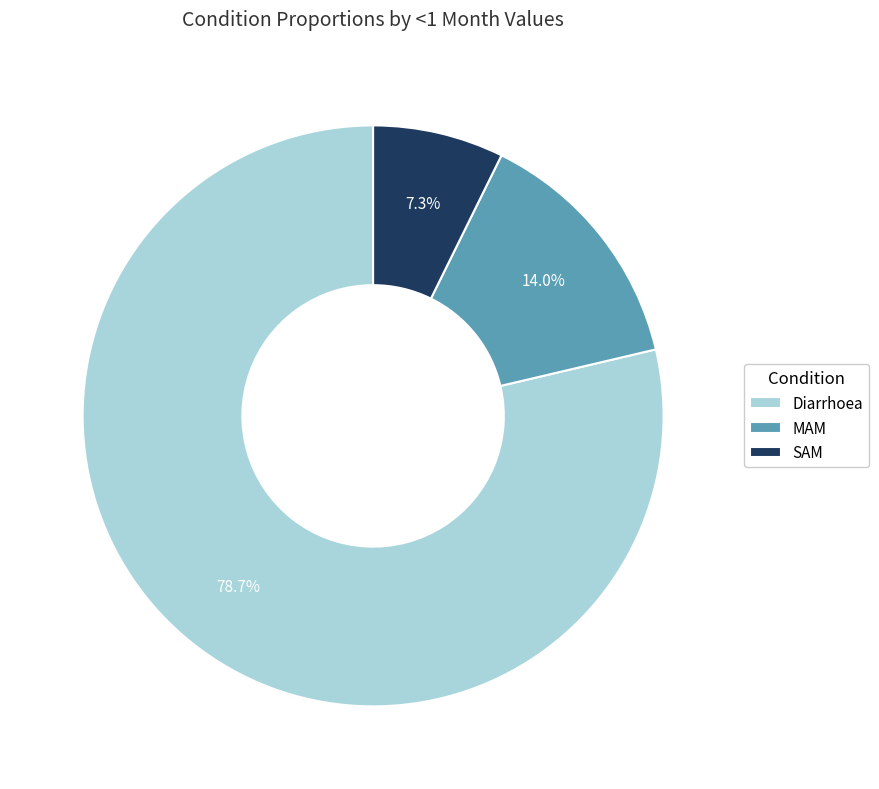

To the nearest percent, what is the average slice percentage?

33%